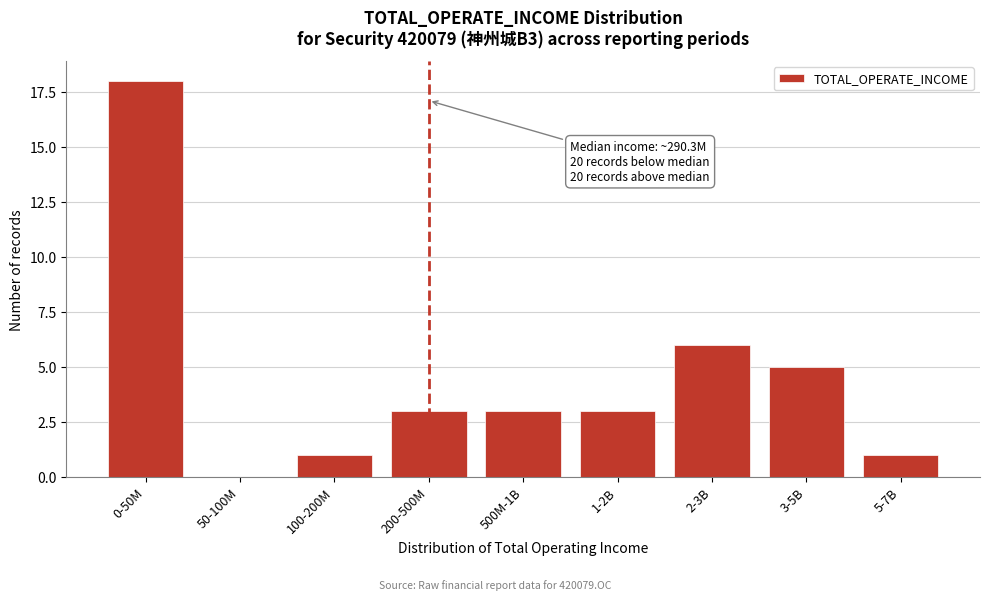

Reading left to right, what are all the values shown in this chart?

0-50M=18	50-100M=0	100-200M=1	200-500M=3	500M-1B=3	1-2B=3	2-3B=6	3-5B=5	5-7B=1